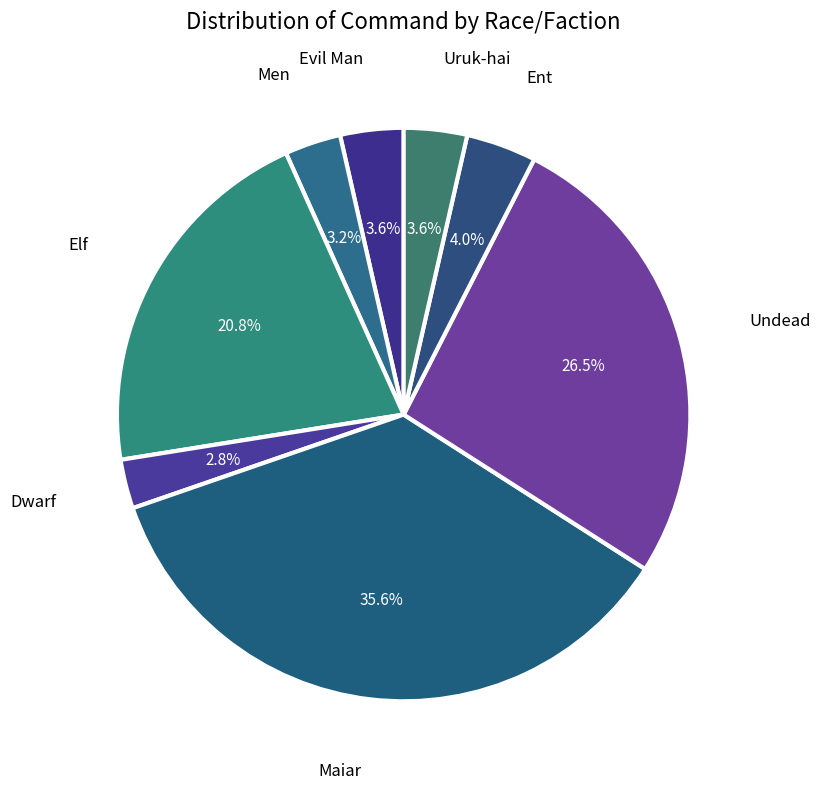

Count the number of slices in the pie.

8